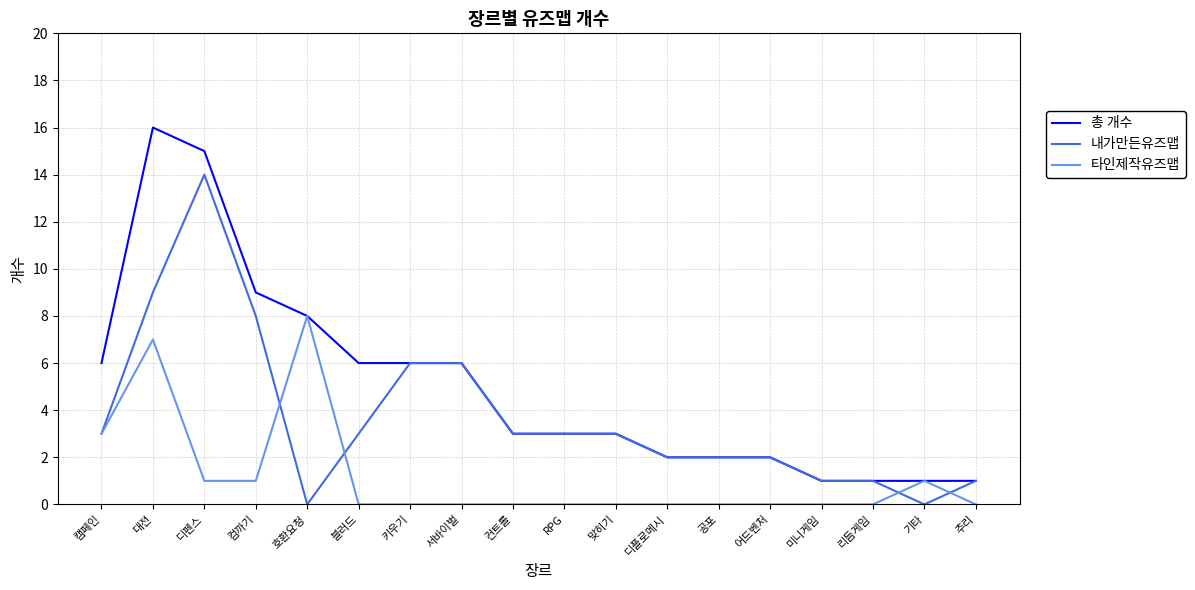

What is the total value across all series at RPG?

6